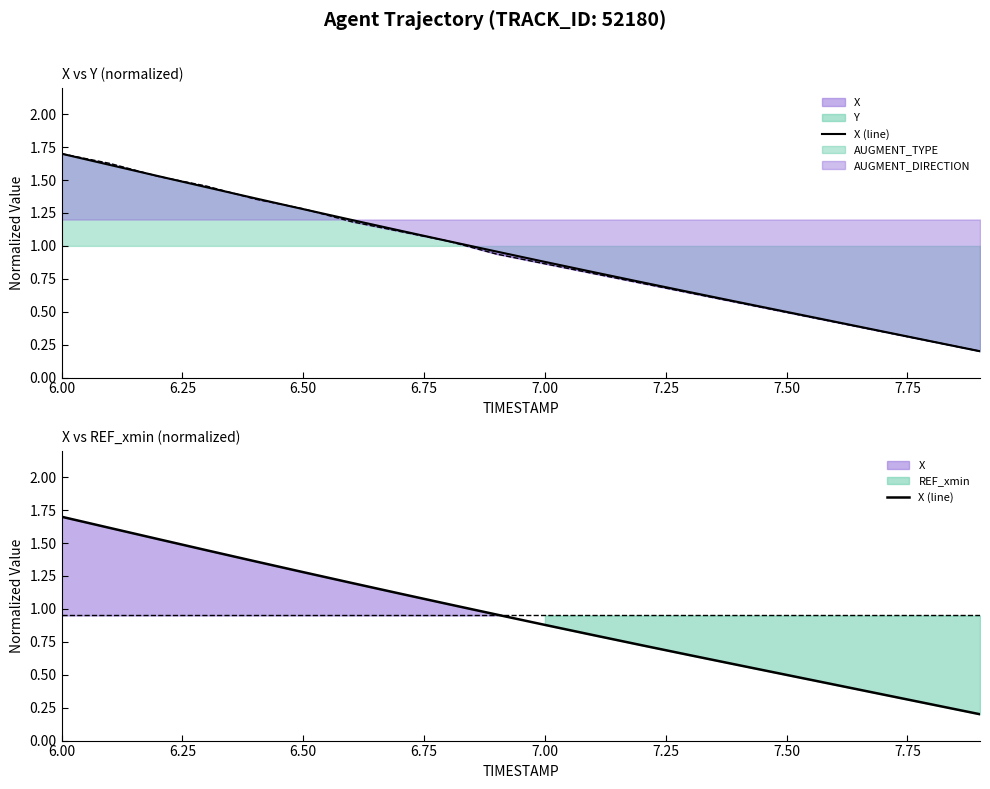

What is the sum of all values?

18.6